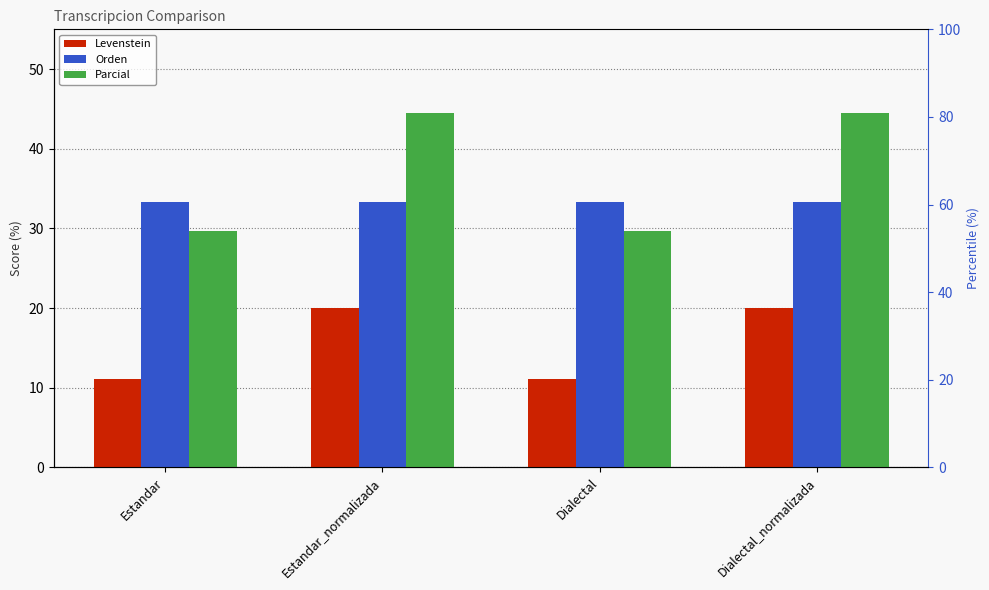

Is the value of Orden at Dialectal_normalizada greater than the value of Parcial at Dialectal_normalizada?

No